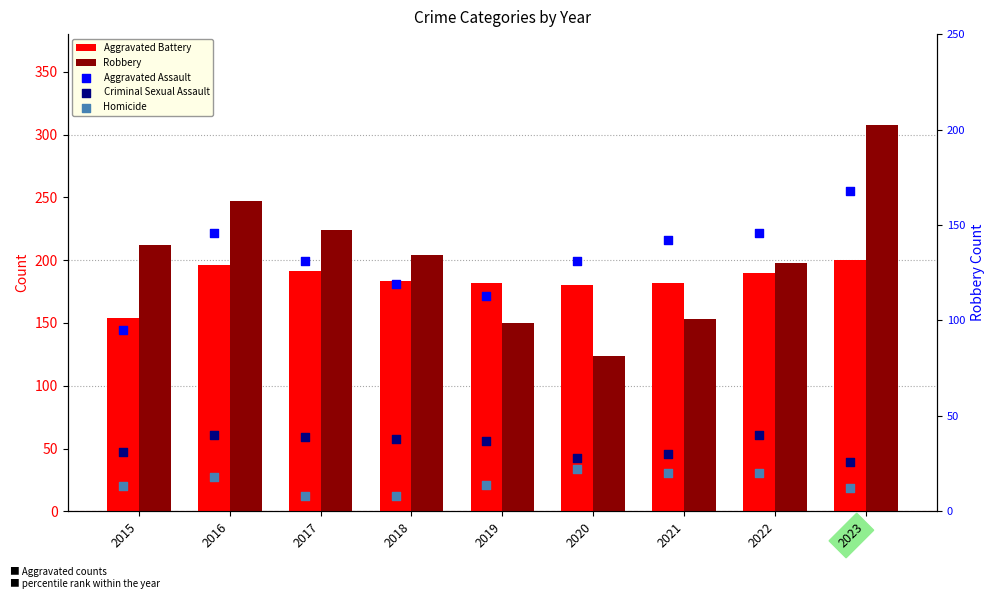

At which category is the sum across all series the highest?

2023